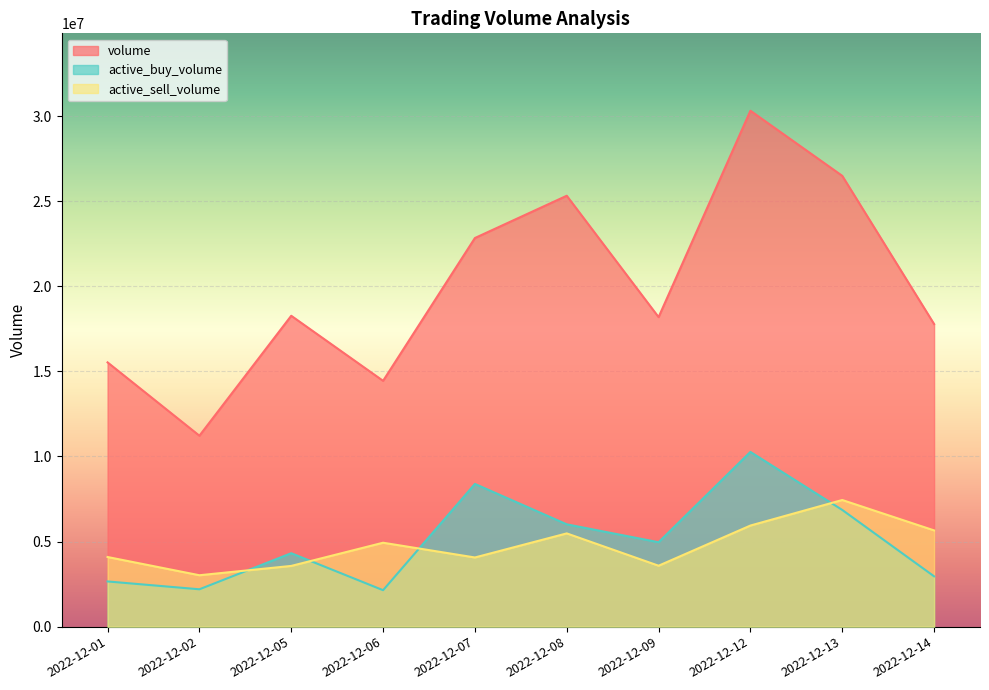

What is the value of the active_buy_volume point at the 4th from the left?

2142000